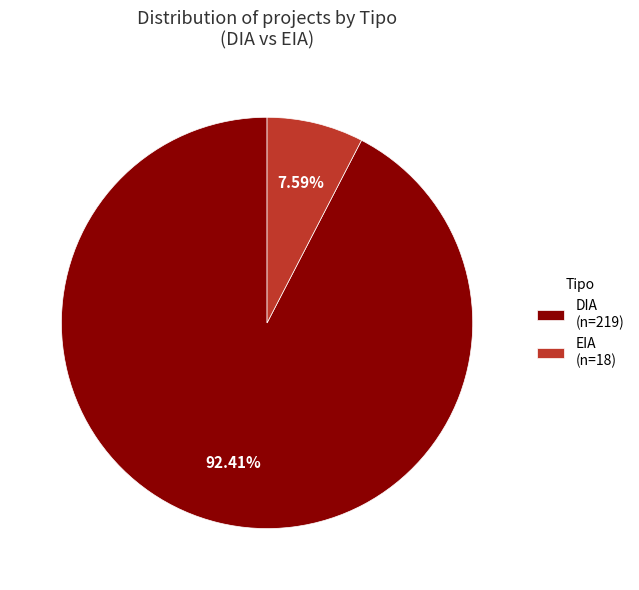

Which has a higher value, DIA (n=219) or EIA (n=18)?

DIA (n=219)